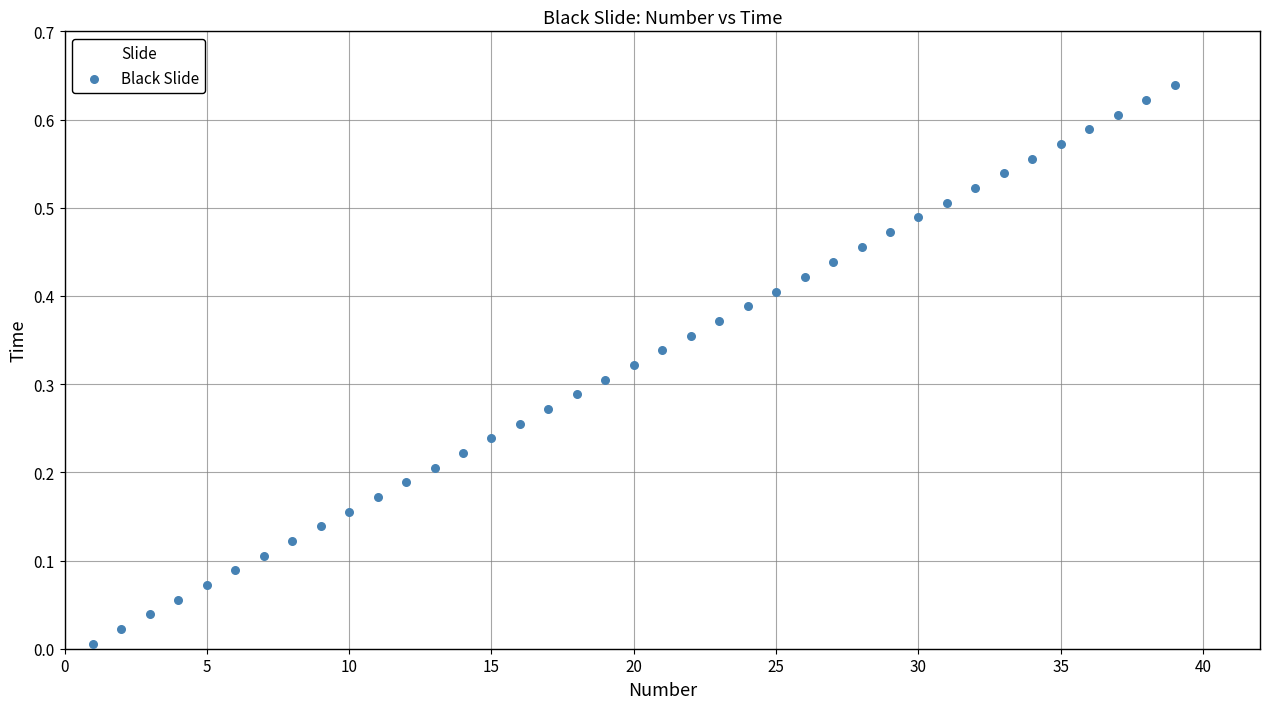

What is the range of X values (max minus min)?

38.0